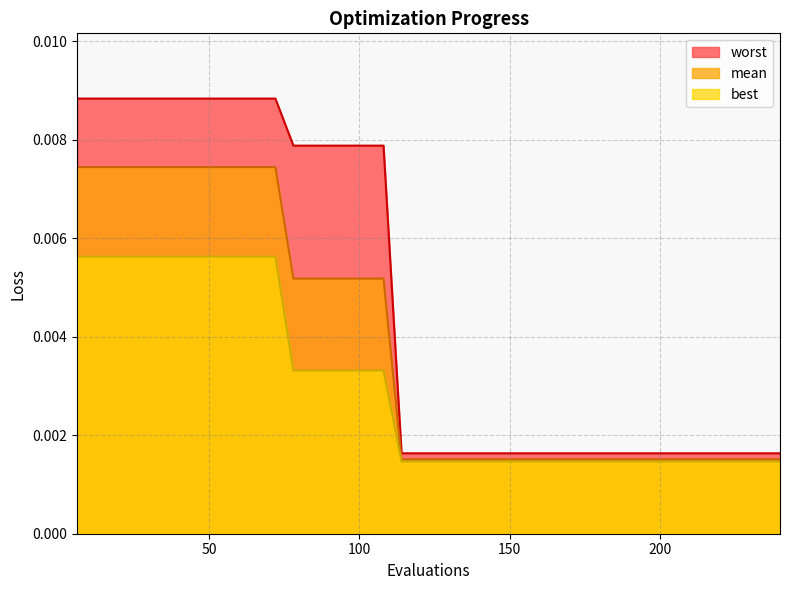

Which category has the highest value in the mean series?

6